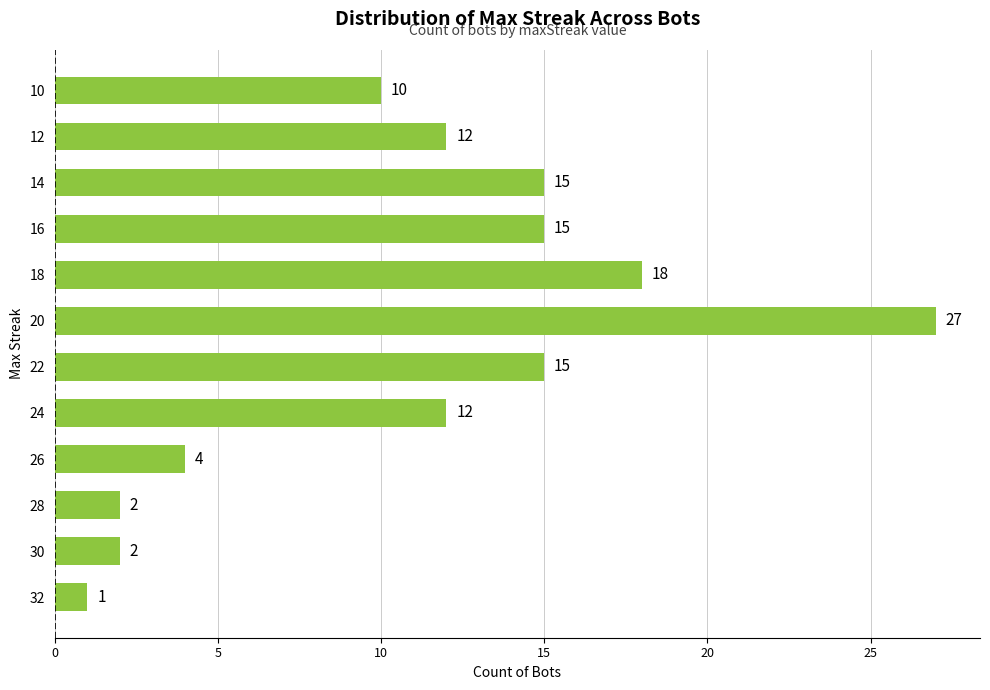

Which has a higher value, 30 or 26?

26